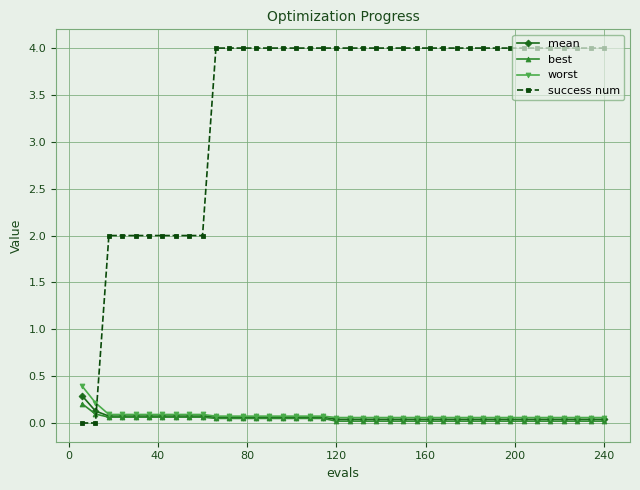

What is the highest value of the worst series?

0.4